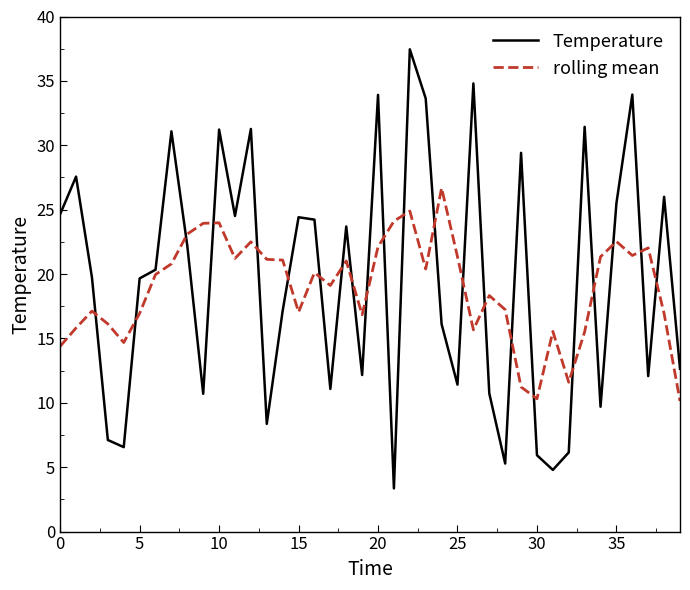

What is the minimum value for rolling mean?

10.1